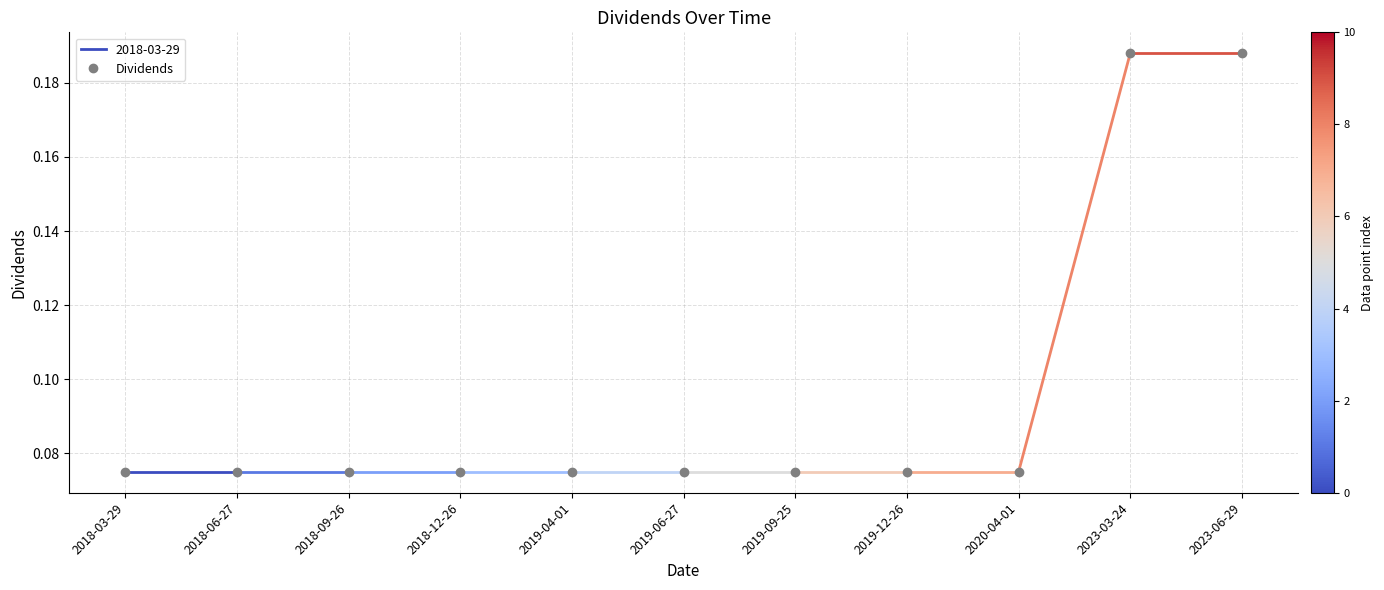

What position from the right is 2018-06-27?

10